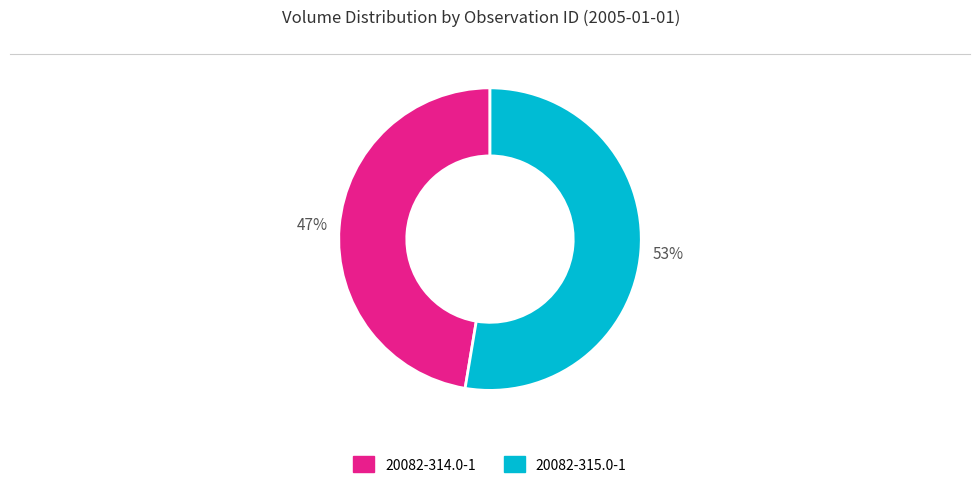

Which slice is the smallest?

20082-314.0-1